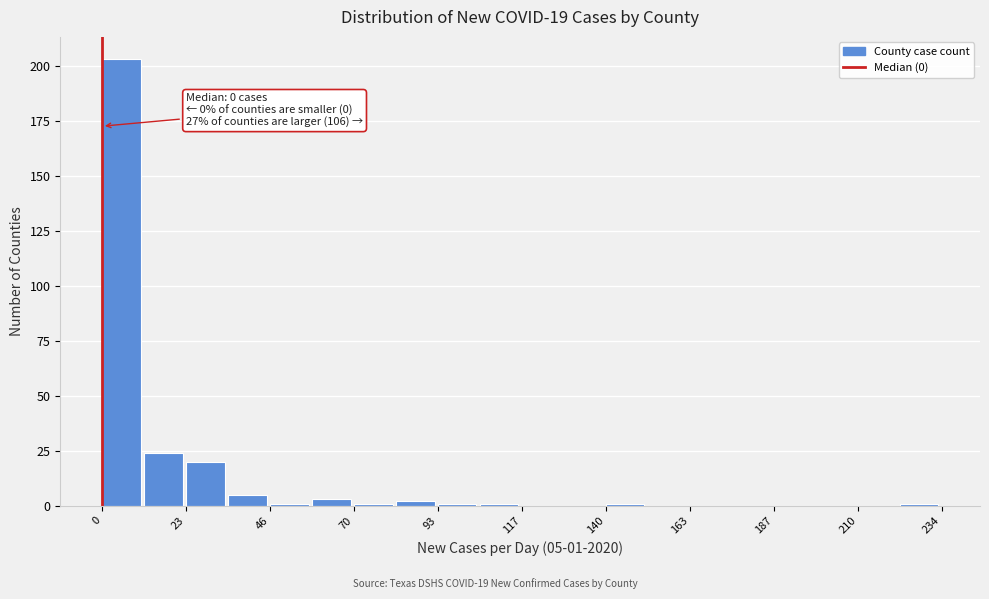

Around what value on the x-axis is the tallest bar? Give the approximate position of its centre, as read against the axis.

5